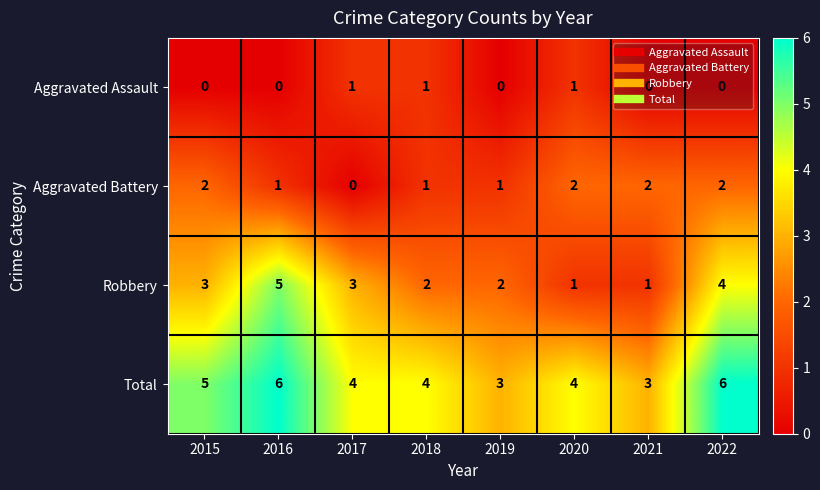

The Aggravated Battery series shows 1 at 2018. True or false?

True